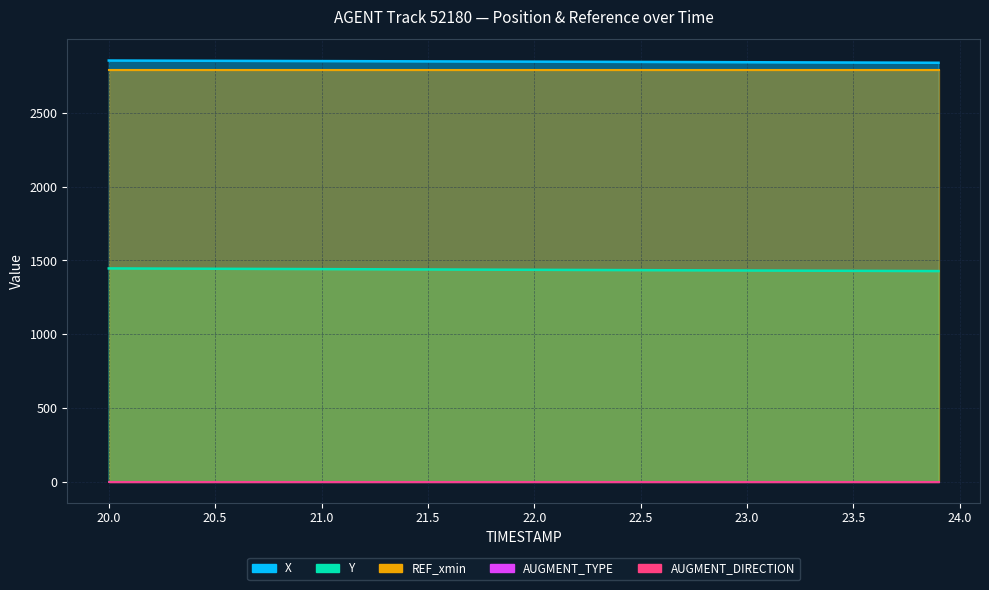

True or false: AUGMENT_DIRECTION and Y cross at least once.

False